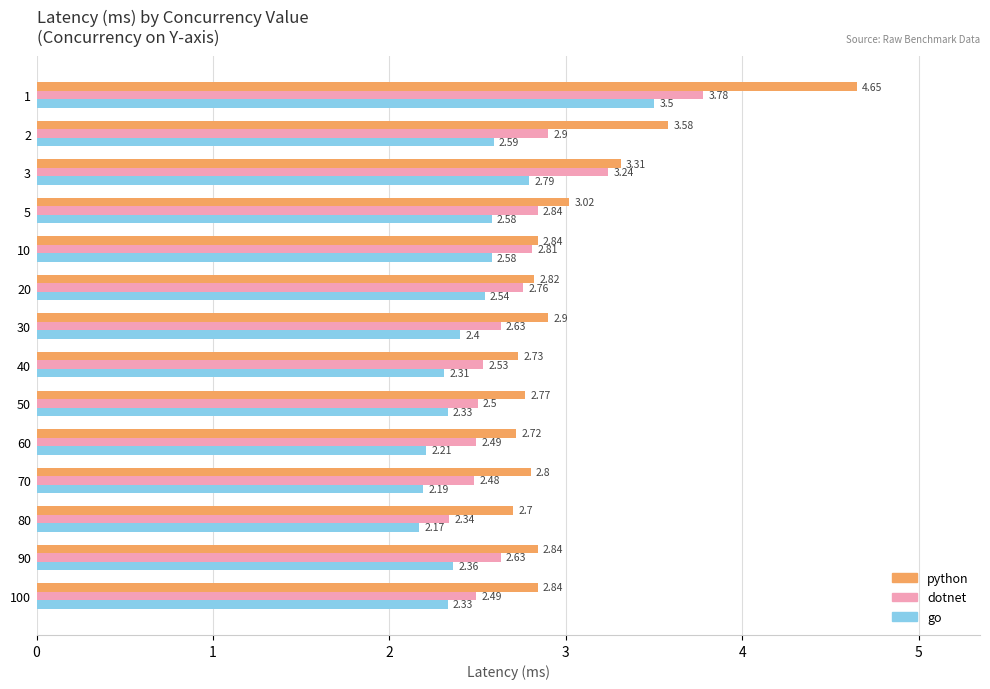

Rank the series by their maximum value, from lowest to highest.

go, dotnet, python